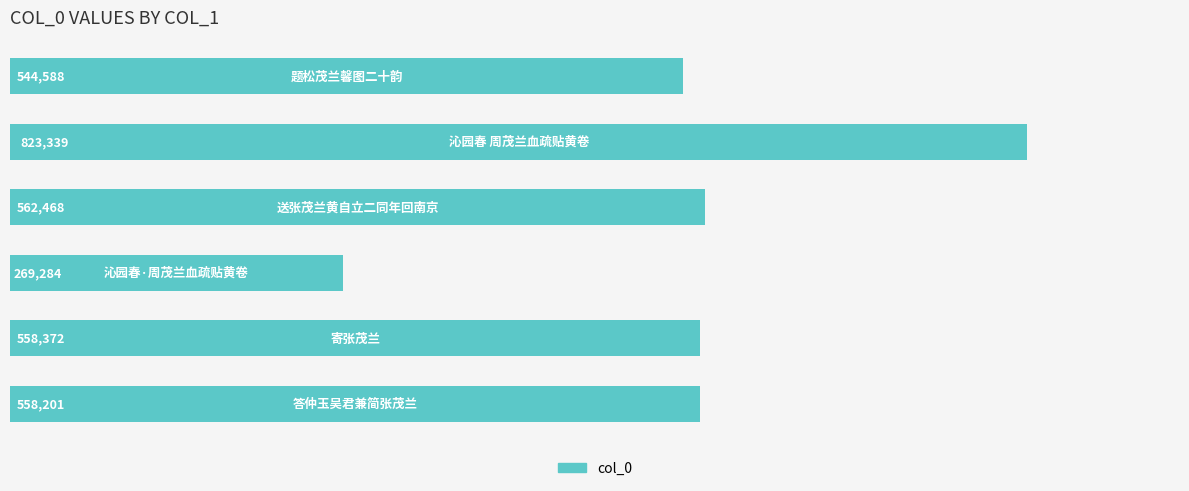

What is the sum of all values?

3316252